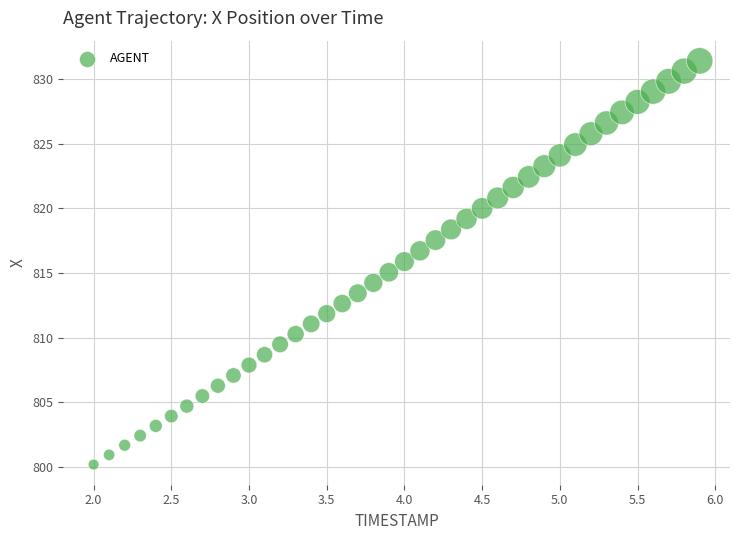

What is the range of X values (max minus min)?

3.9